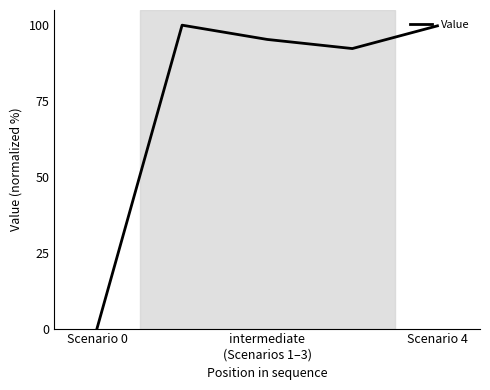

Count the number of data series in this chart.

1